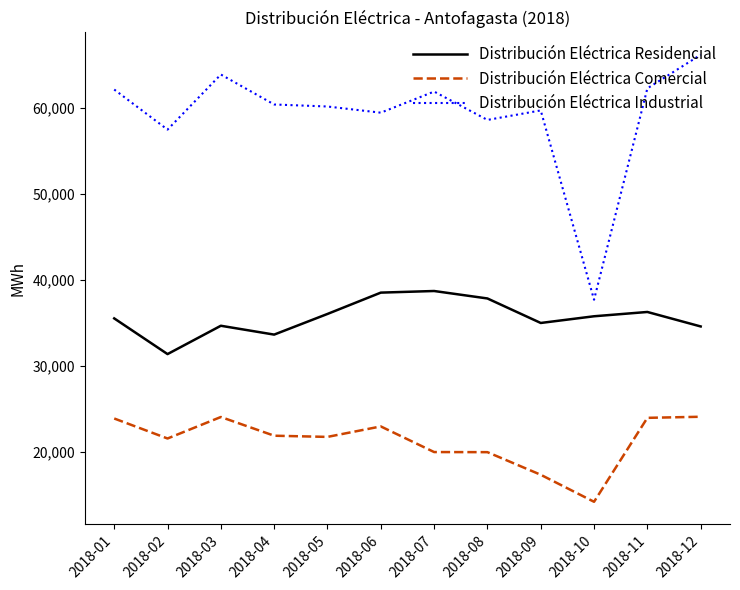

The value of Distribución Eléctrica Comercial at 2018-02 is 21575. True or false?

True